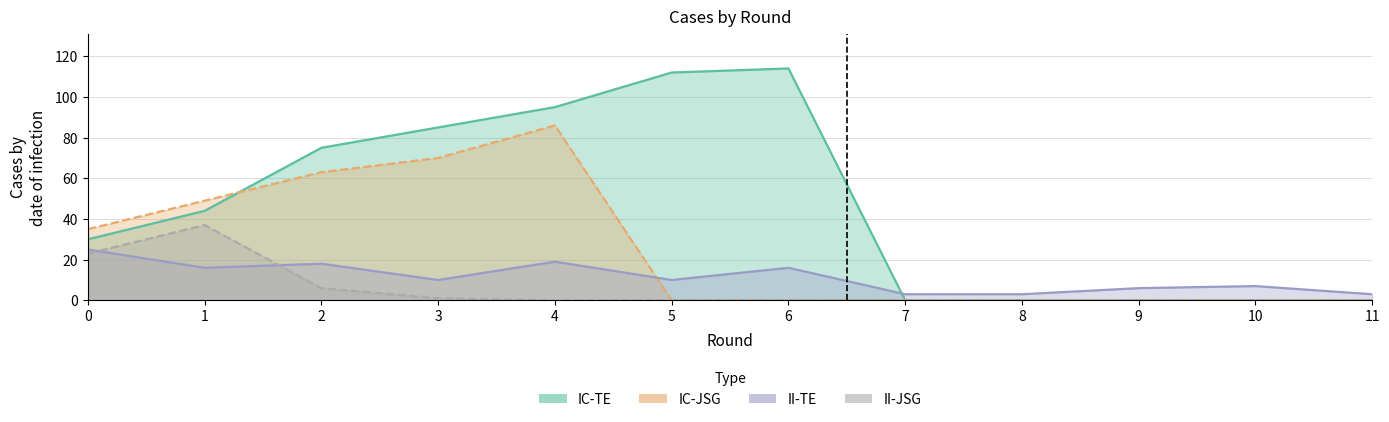

Between 7 and 9, which is larger?

7